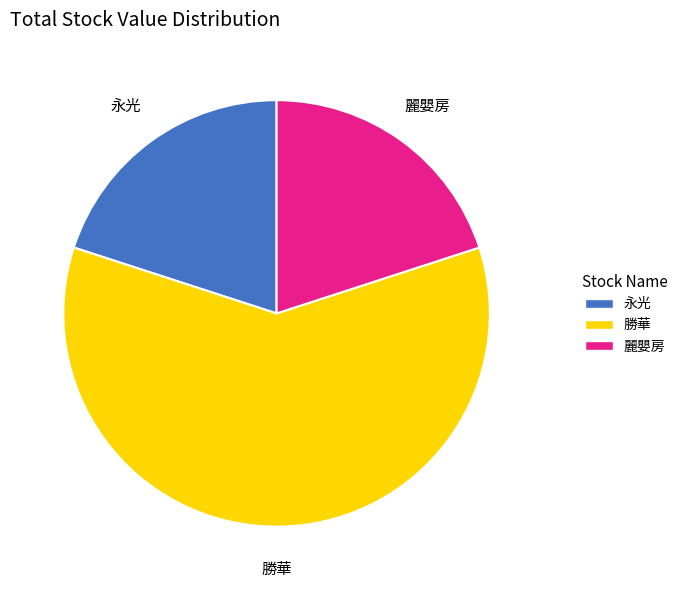

Which slice is the largest?

勝華